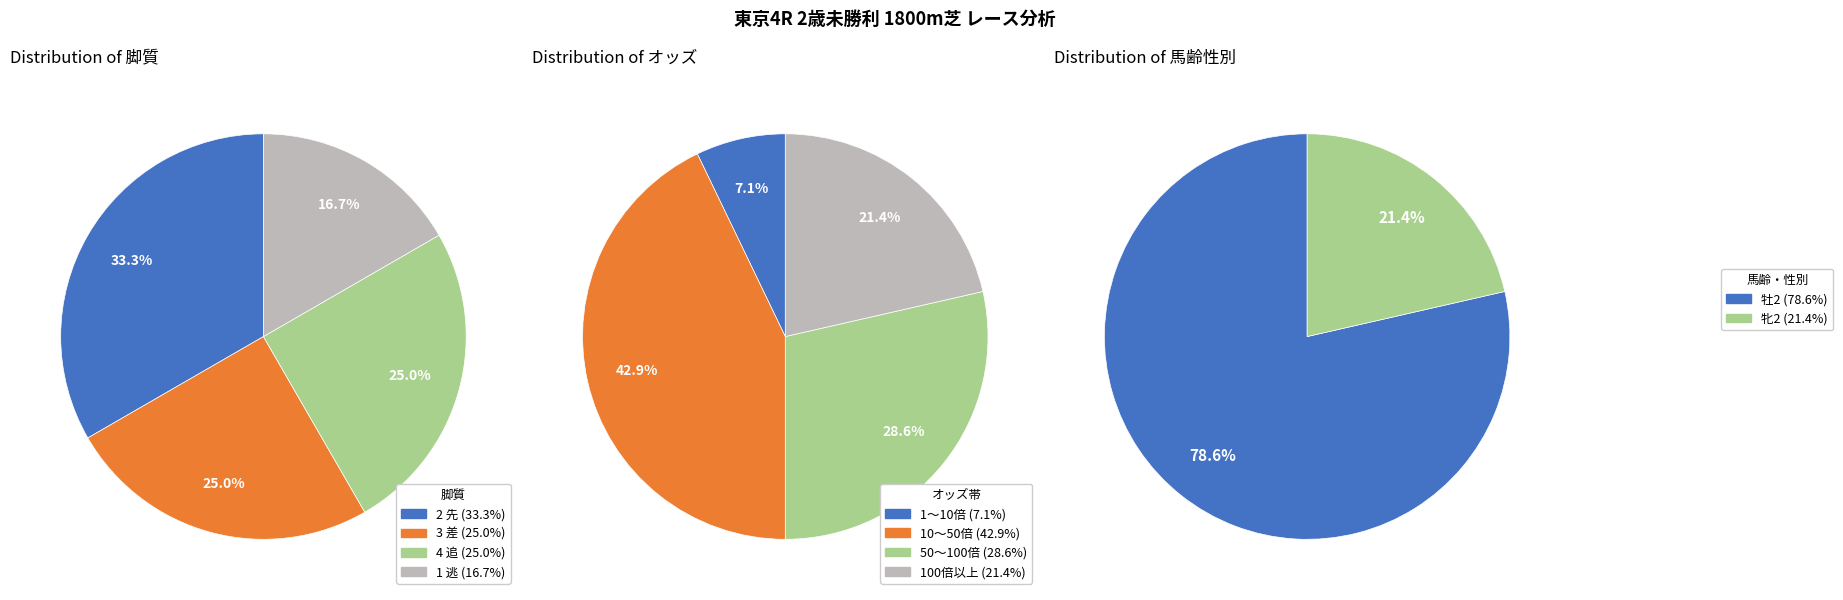

What is the spread (max minus min) of values at 4 追?

3